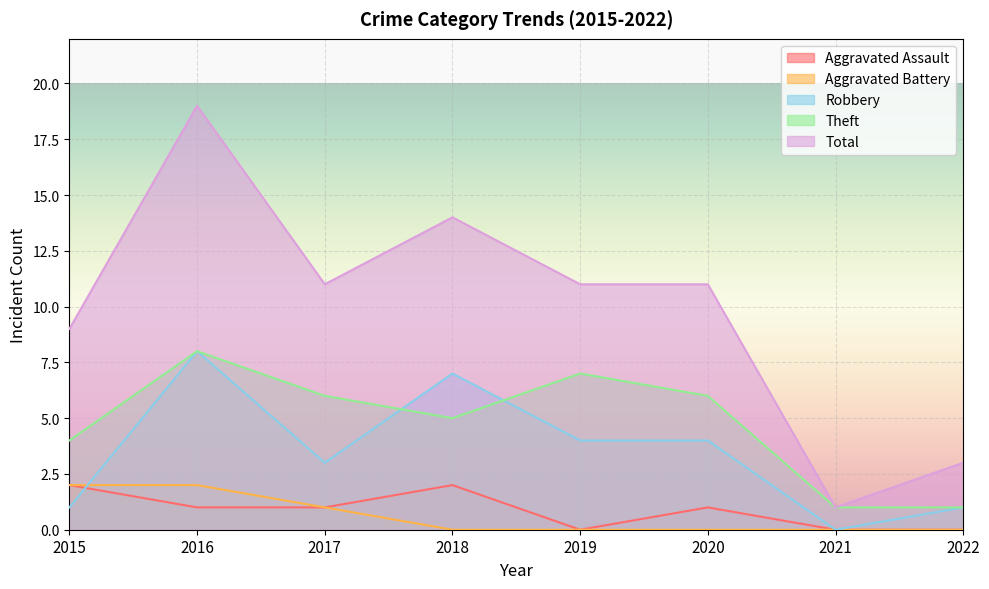

Reading right to left, what are all the values shown in this chart?

Aggravated Assault: 2022=0	2021=0	2020=1	2019=0	2018=2	2017=1	2016=1	2015=2
Aggravated Battery: 2022=0	2021=0	2020=0	2019=0	2018=0	2017=1	2016=2	2015=2
Robbery: 2022=1	2021=0	2020=4	2019=4	2018=7	2017=3	2016=8	2015=1
Theft: 2022=1	2021=1	2020=6	2019=7	2018=5	2017=6	2016=8	2015=4
Total: 2022=3	2021=1	2020=11	2019=11	2018=14	2017=11	2016=19	2015=9